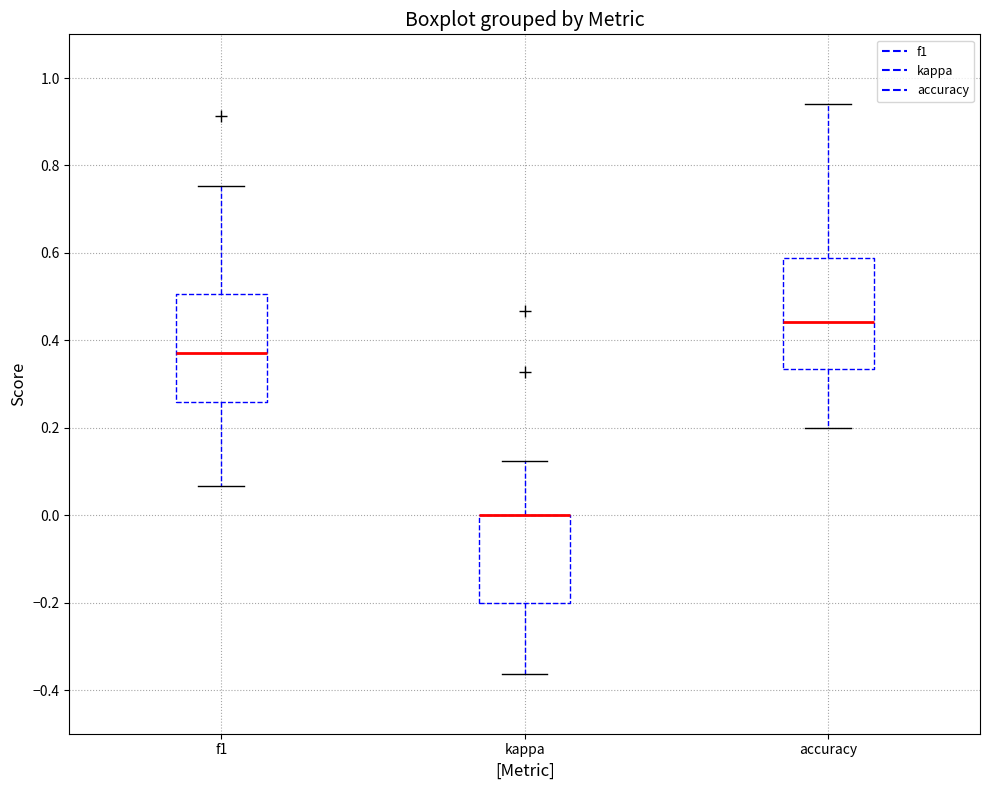

Where does the upper whisker of the box for kappa end on the y-axis? The values are not printed on the chart, so give them approximately, as read against the axis.

0.12